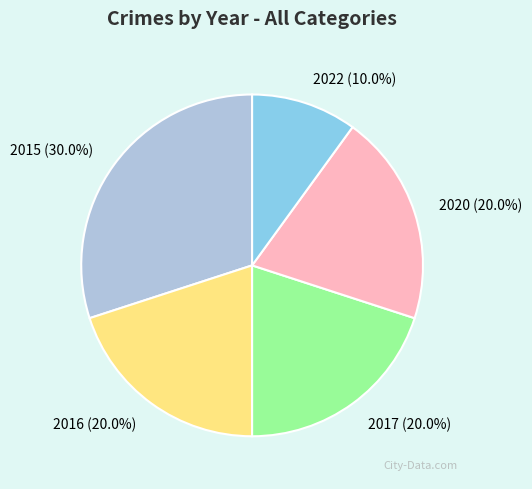

How many slices are in this pie chart?

5